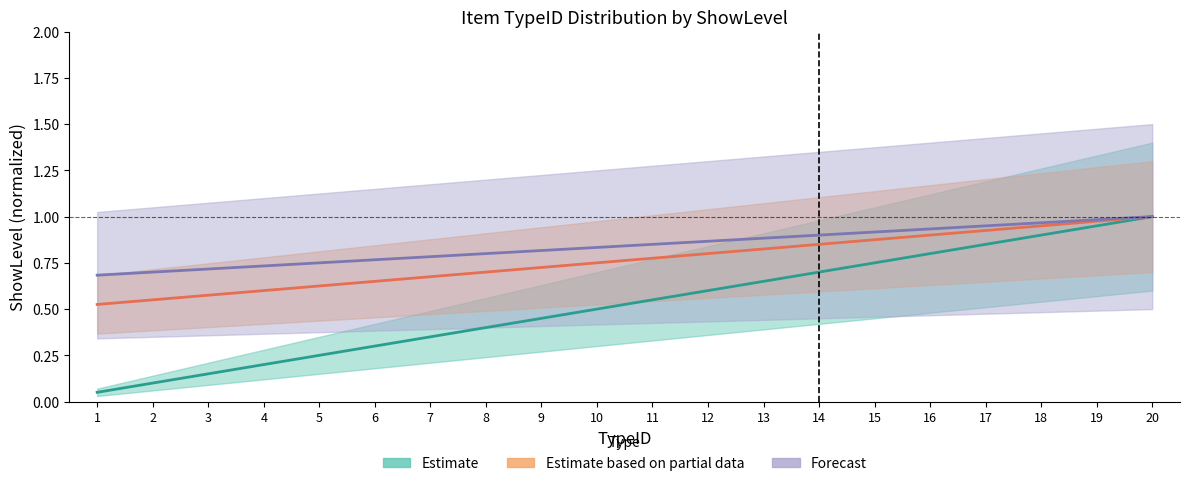

True or false: TypeID_group_B and TypeID_group_A intersect in this chart.

False